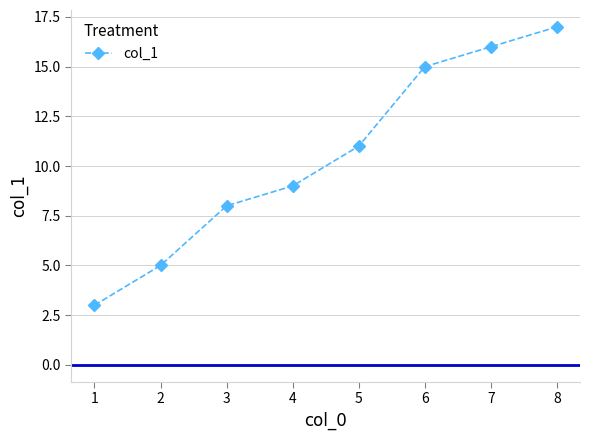

Where is the data nearest to the value 10?

4